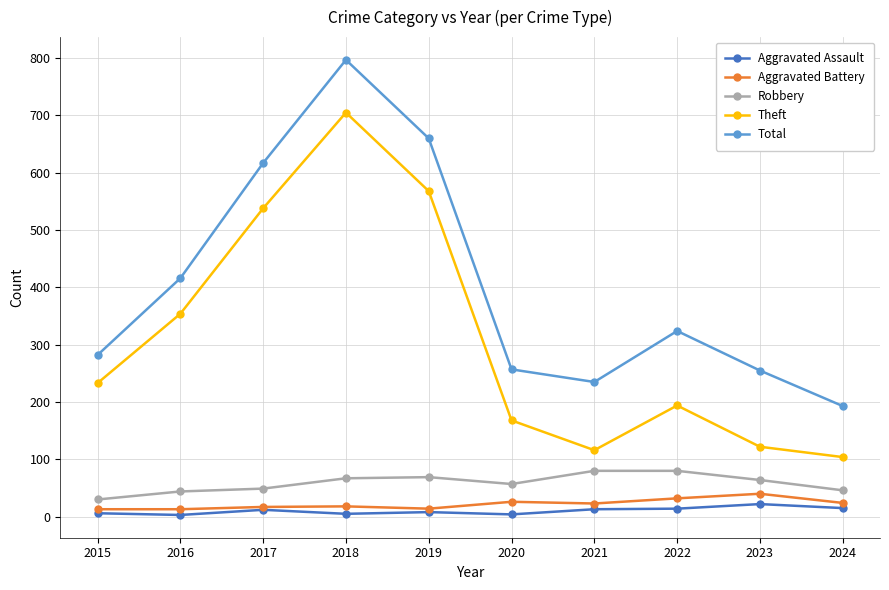

How many lines are shown in the chart?

5